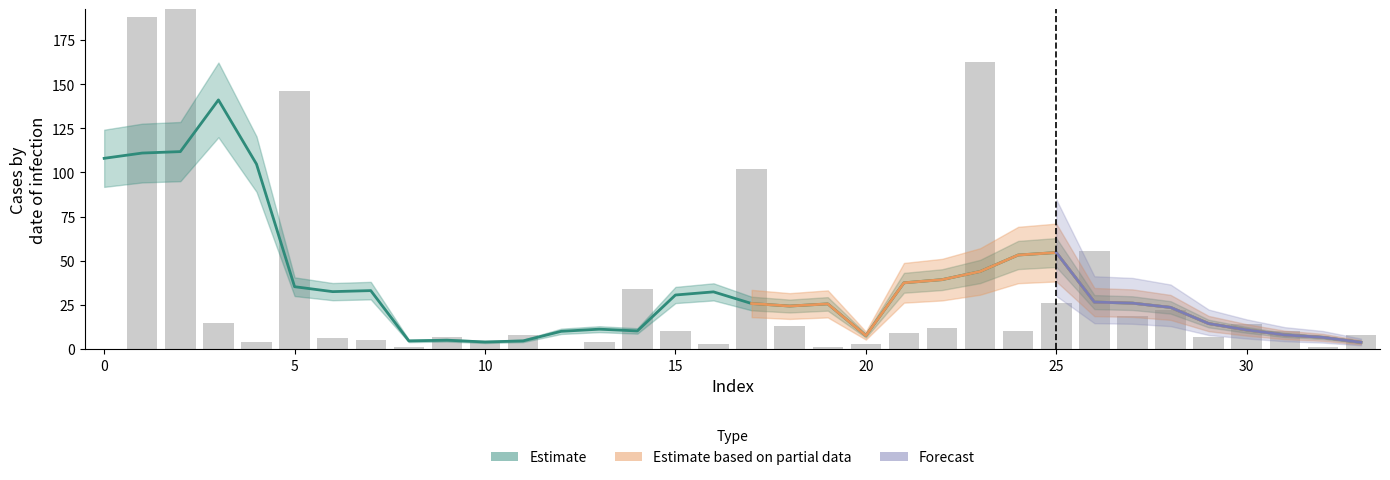

True or false: the data shows 64.5 at 5.

False